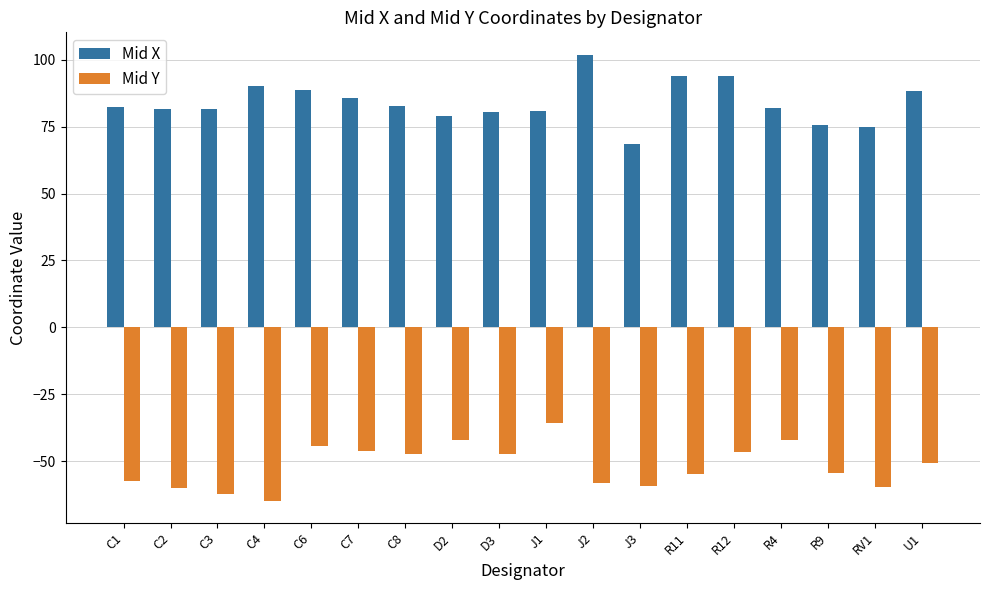

At which label does Mid Y first exceed -50?

C6